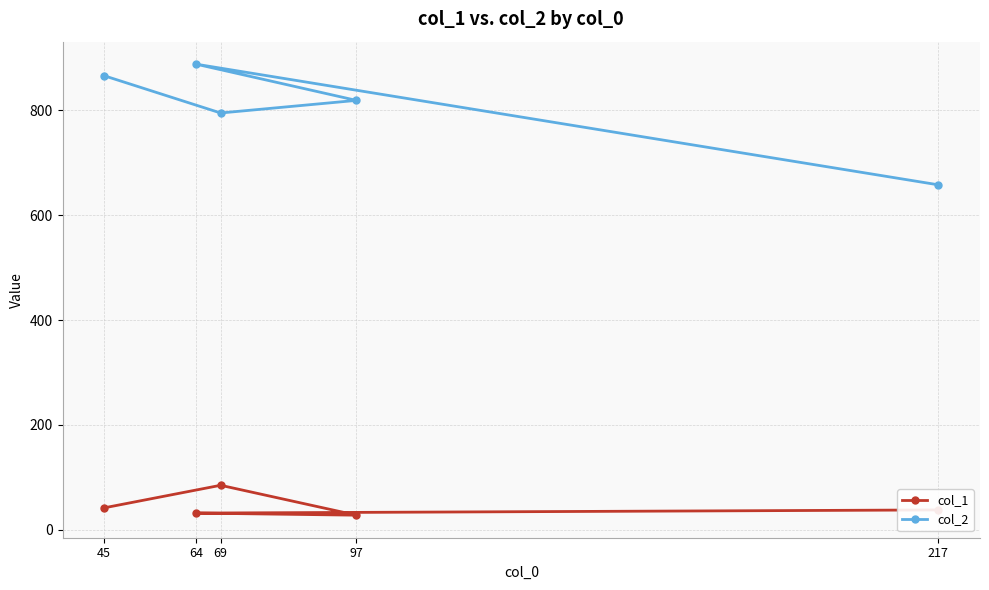

Is this an area chart (filled region under the line)?

No